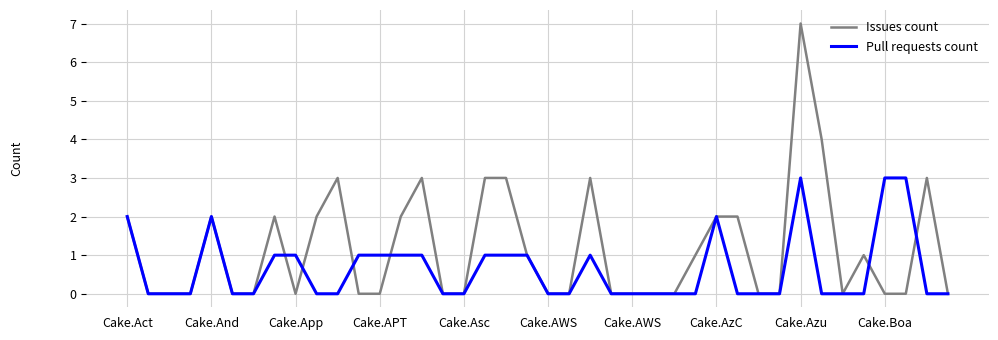

What is the maximum value shown in the chart?

7